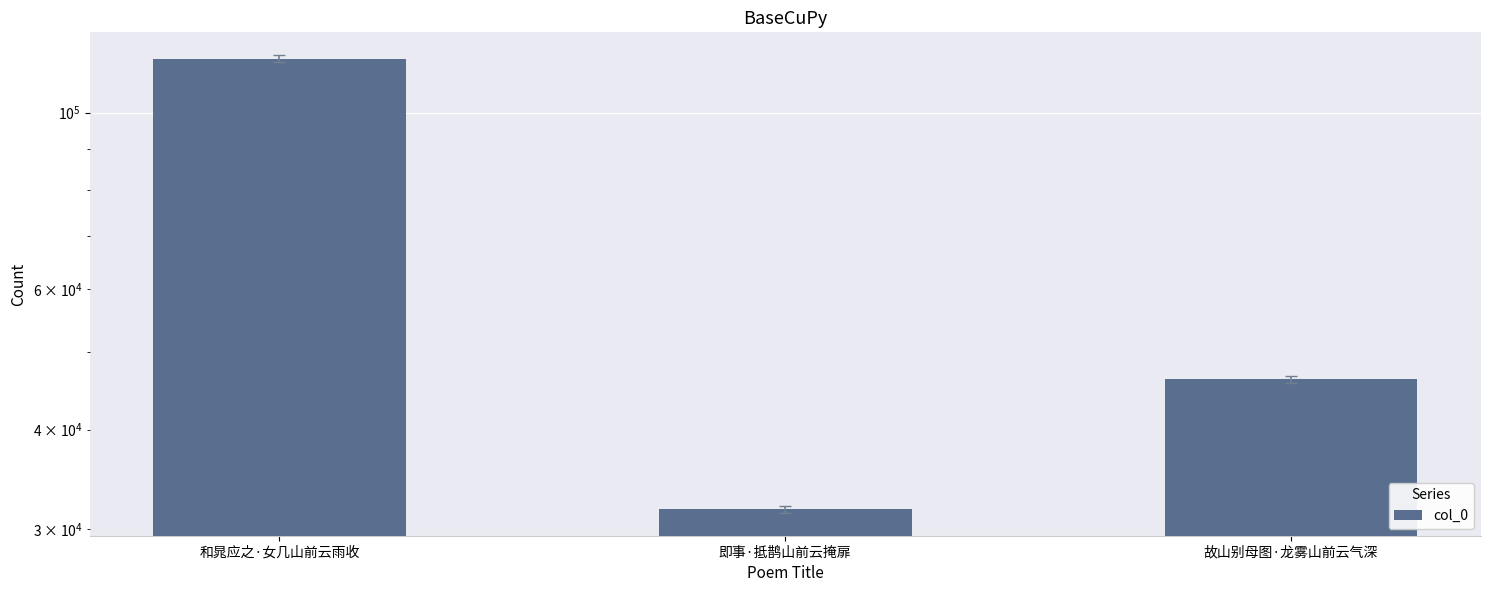

What is the label of the 2nd bar from the left?

即事·抵鹊山前云掩扉